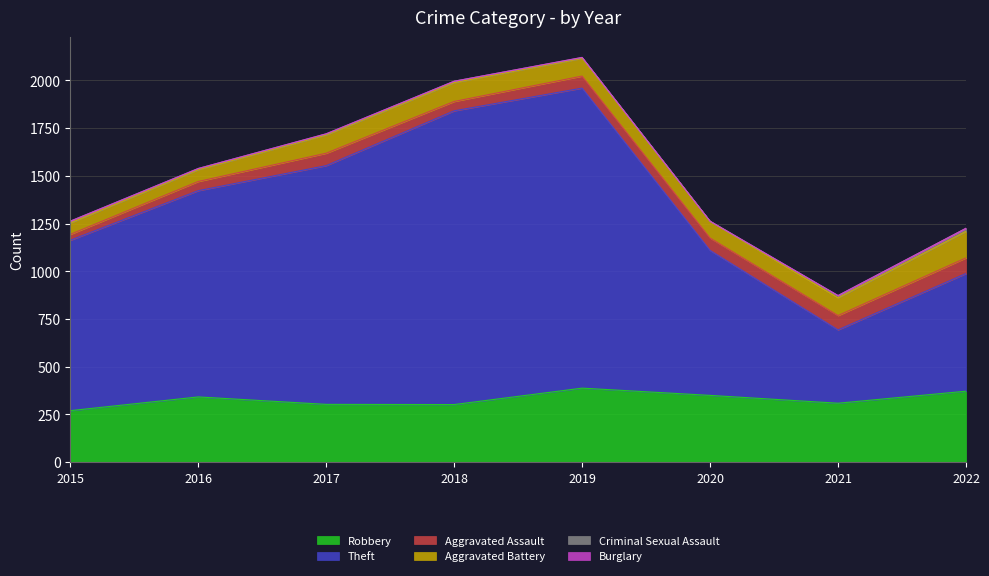

How many data points in Criminal Sexual Assault are above 7?

3